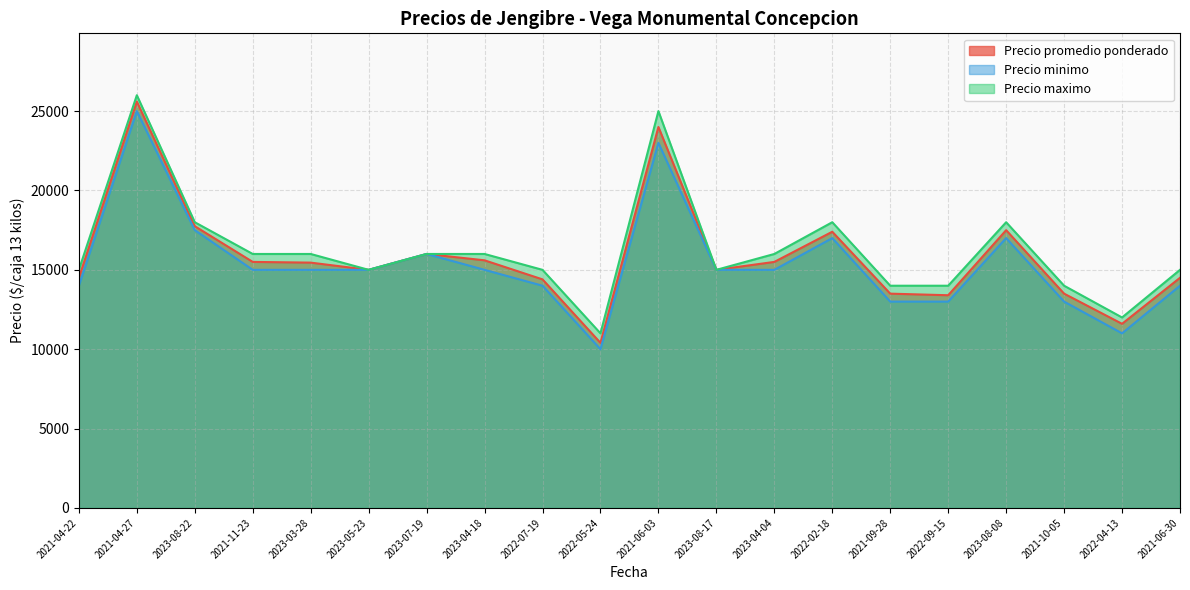

Does the chart have visible grid lines?

Yes